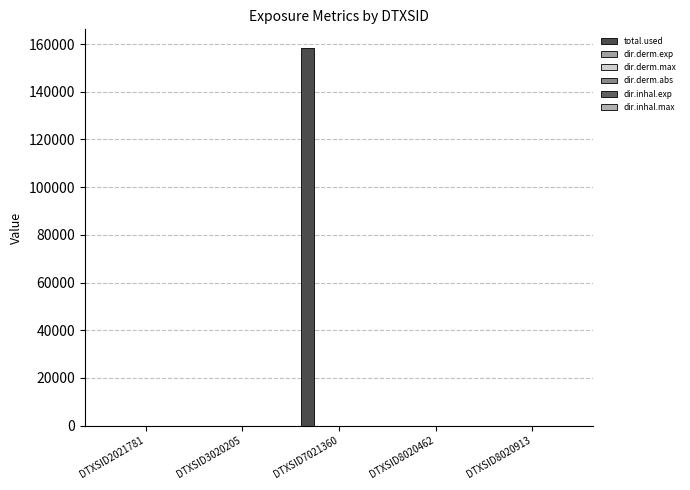

How many series are shown in this chart?

6